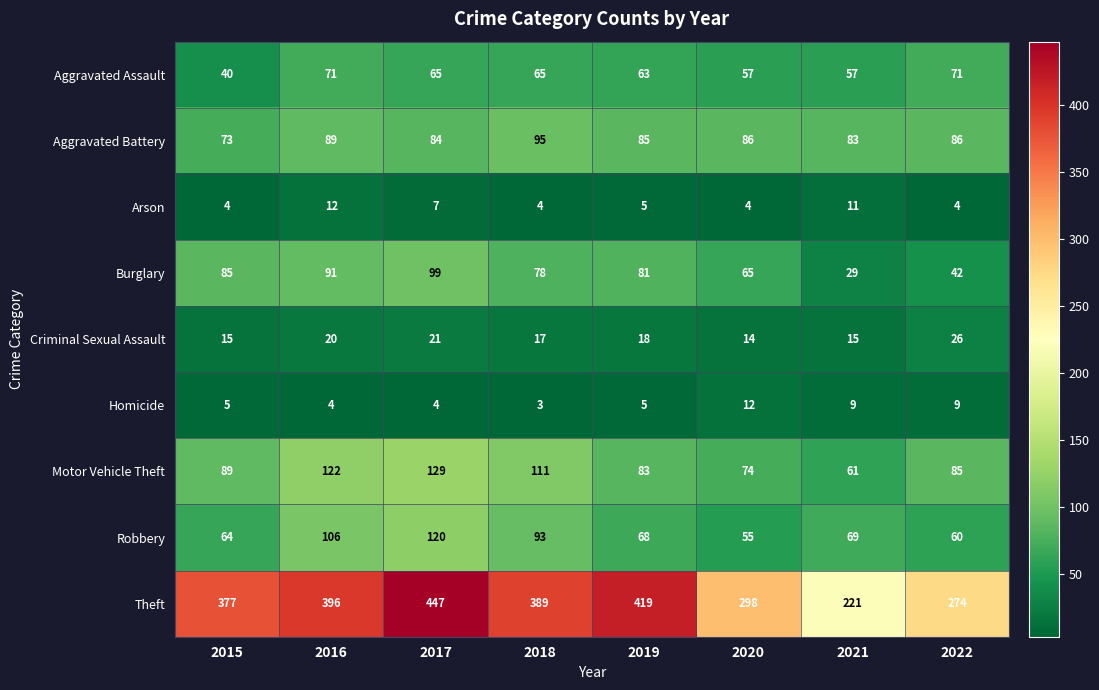

How many series are shown in this chart?

9